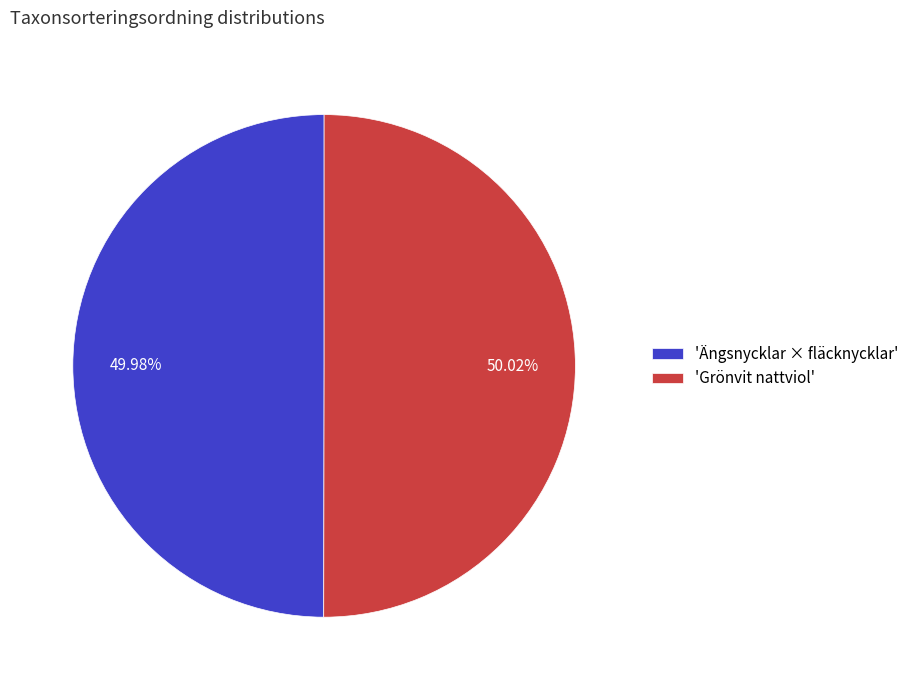

Does any single category account for the majority?

Yes